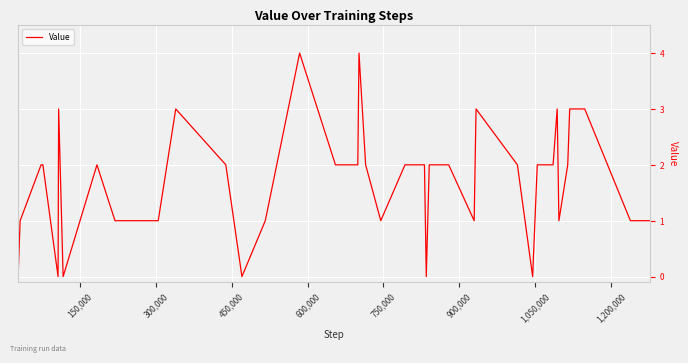

What is the difference between the maximum and second lowest values?

4